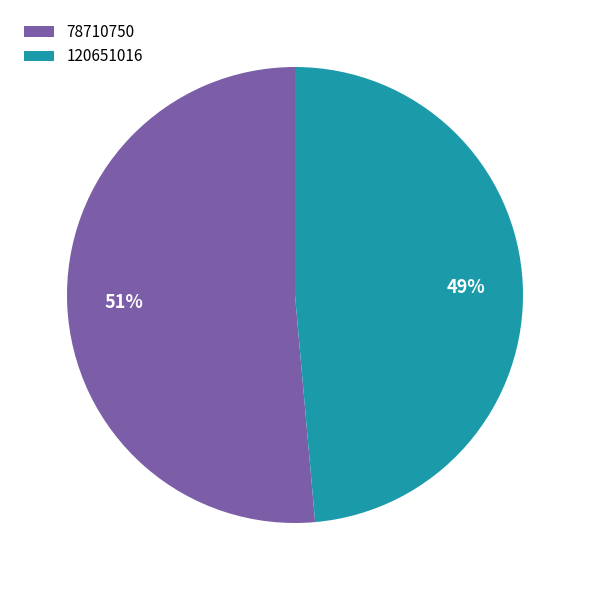

Between 120651016 and 78710750, which is larger?

78710750